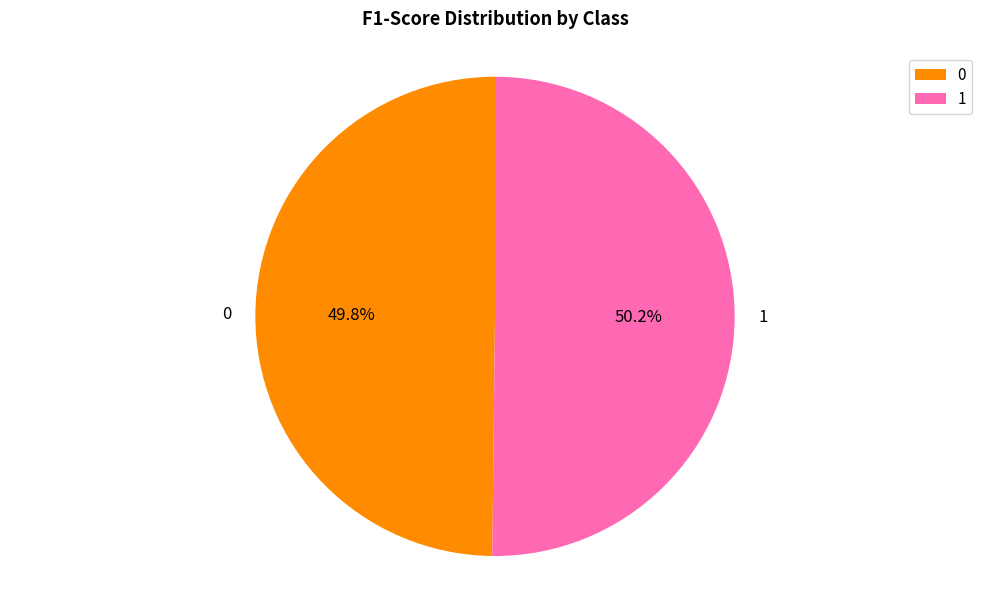

What portion of the pie excludes 1?

49.8%